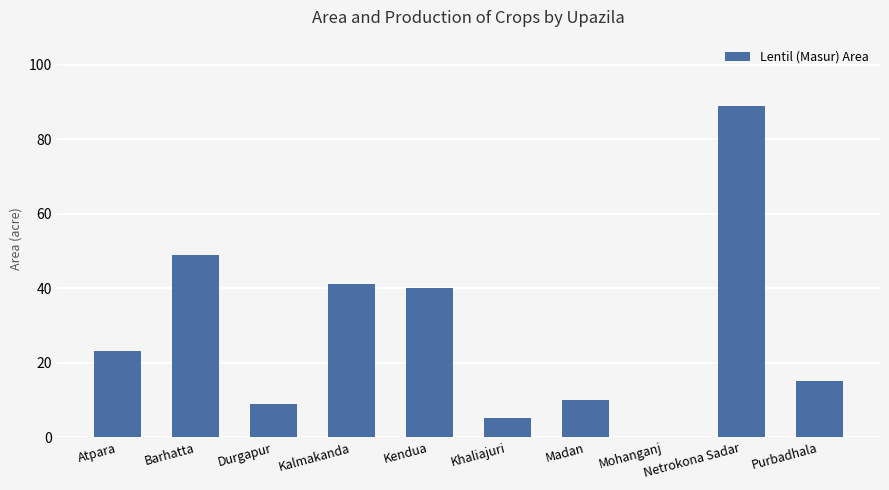

Reading left to right, what are all the values shown in this chart?

23	49	9	41	40	5	10	0	89	15